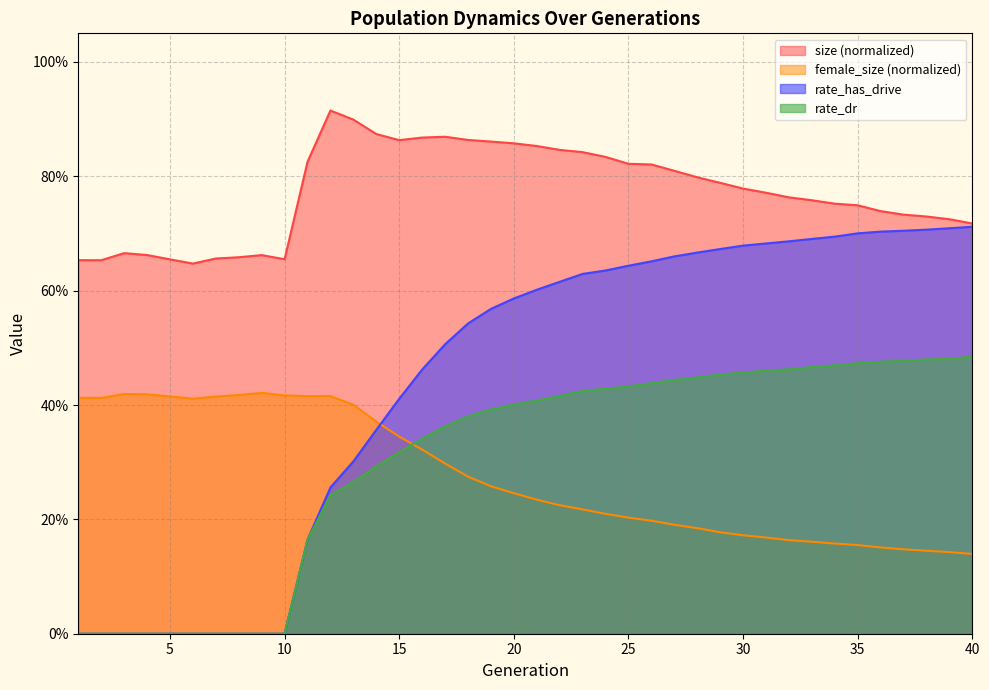

The value of size at 28 is 0.3. True or false?

False